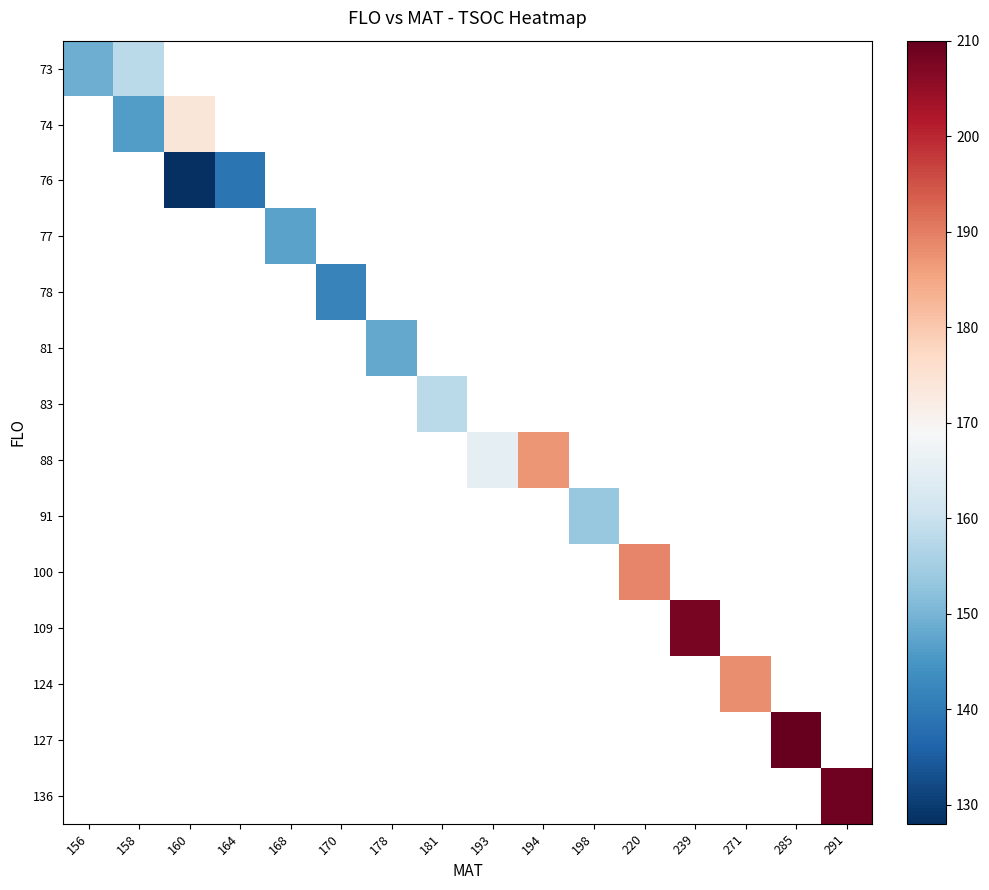

What is the greatest value displayed?

210.0